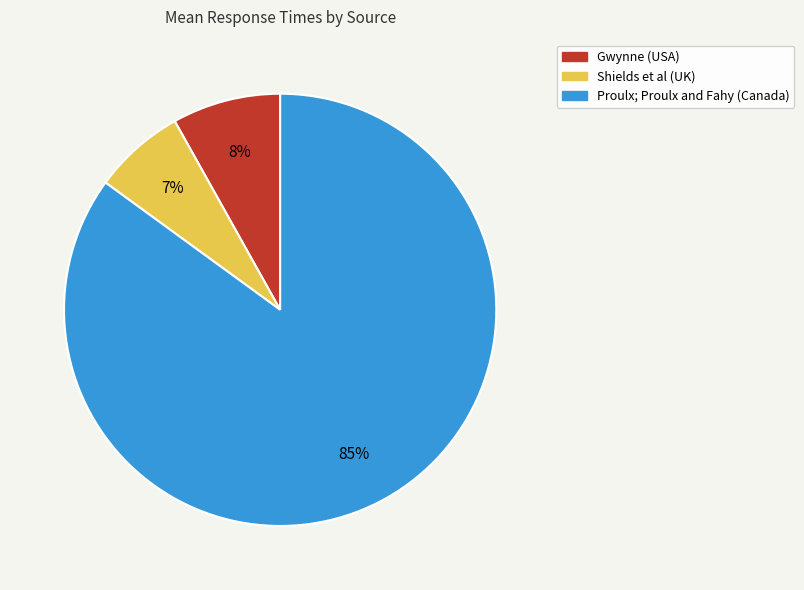

To the nearest percent, what is the difference between the largest and smallest slice percentages?

78%